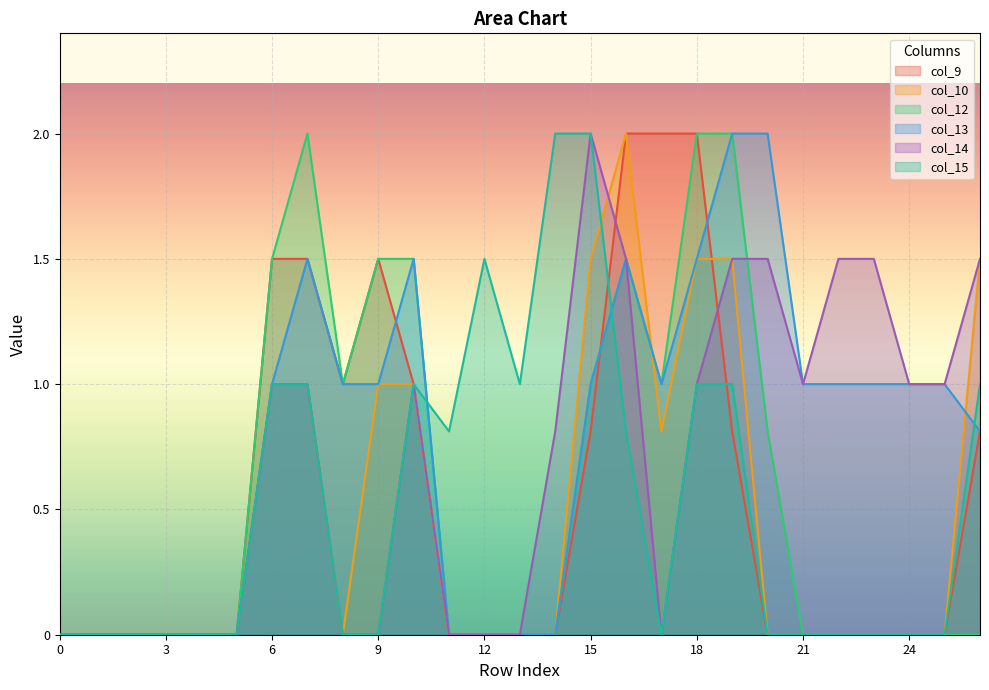

At 8, list the series in order from smallest to largest.

col_10, col_14, col_15, col_9, col_12, col_13